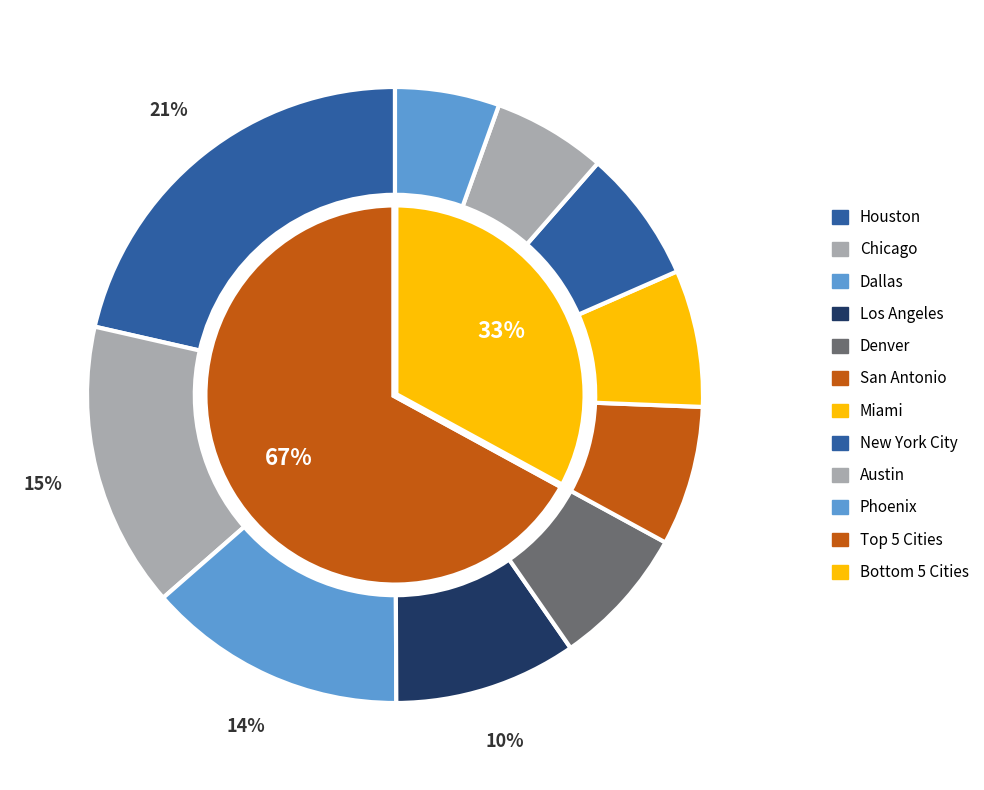

The San Antonio slice represents 12% of the pie. True or false?

False